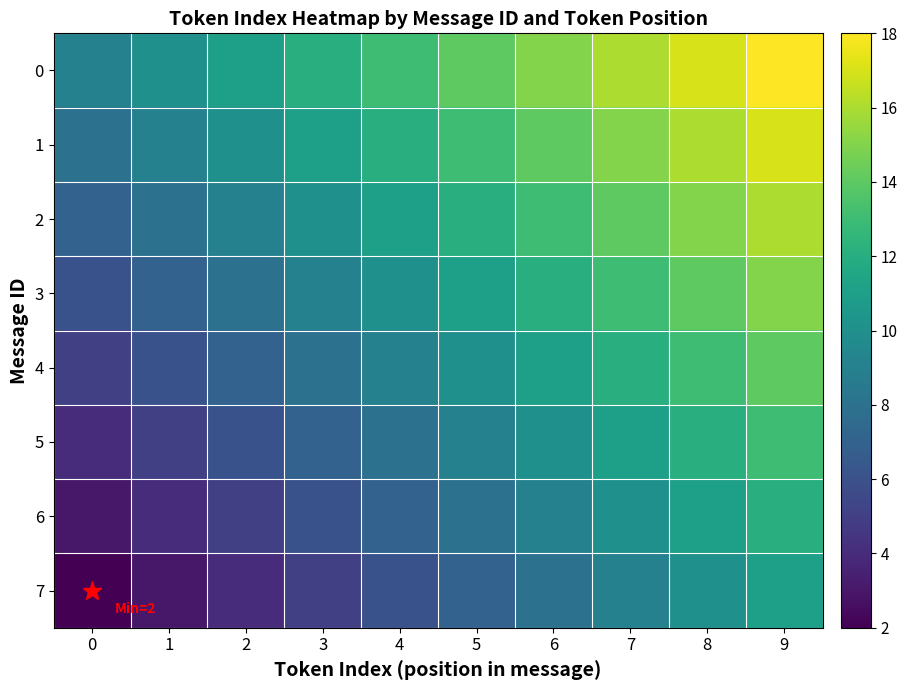

List the series in order of their peak value, highest first.

0, 1, 2, 3, 4, 5, 6, 7